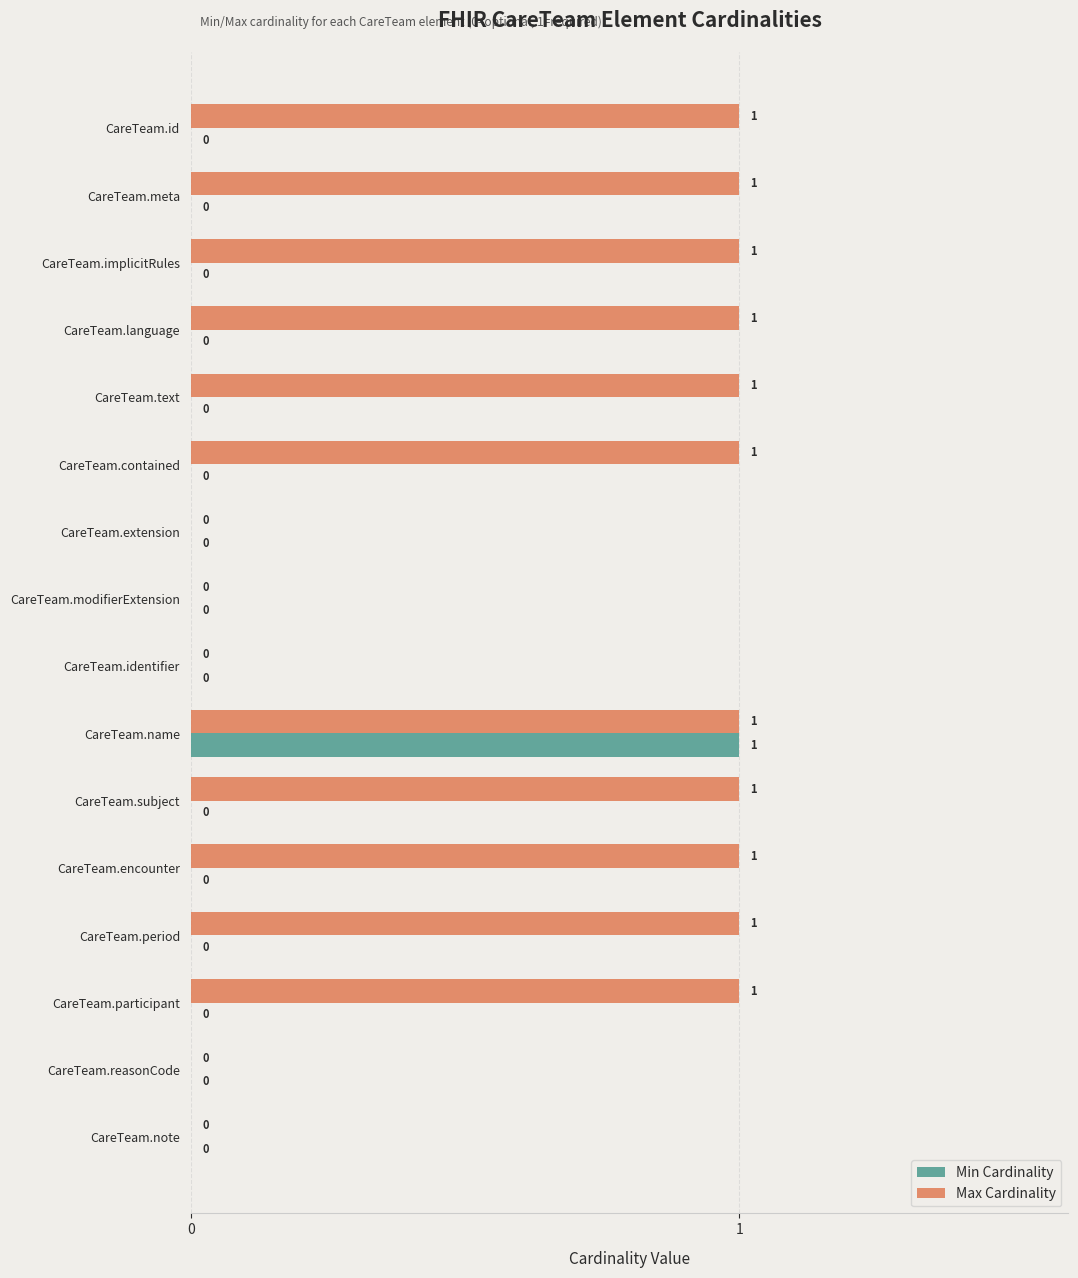

Which series has the largest total across all categories?

Max Cardinality